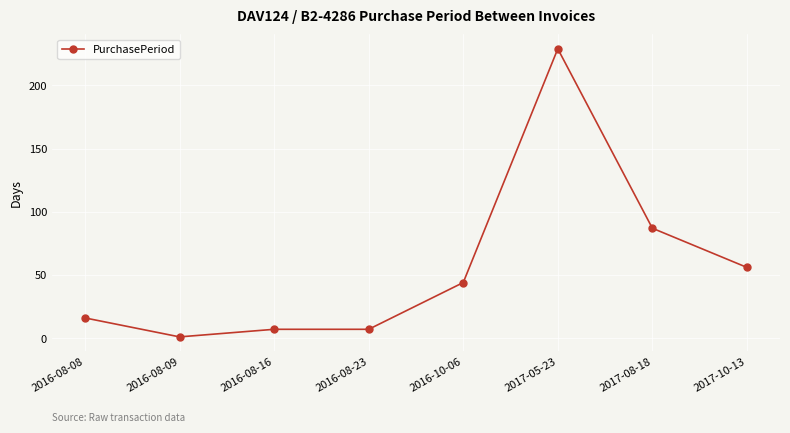

Where is the data nearest to the value 115?

2017-08-18